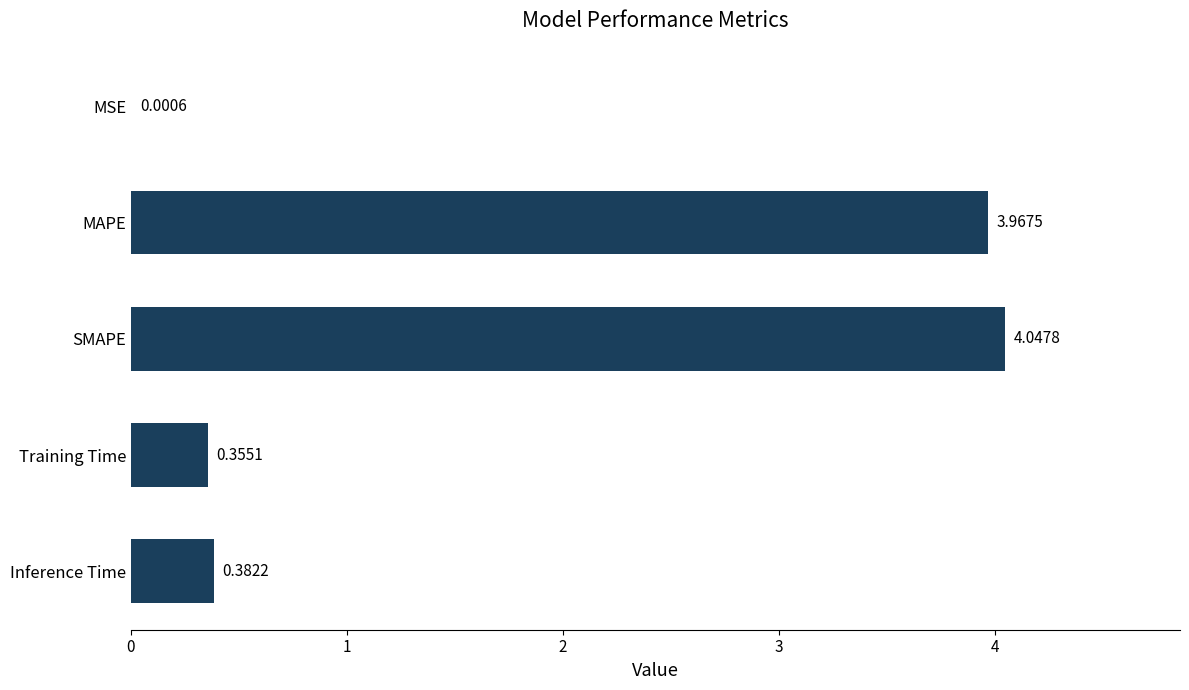

What is the sum of the values at Inference Time and SMAPE?

4.4